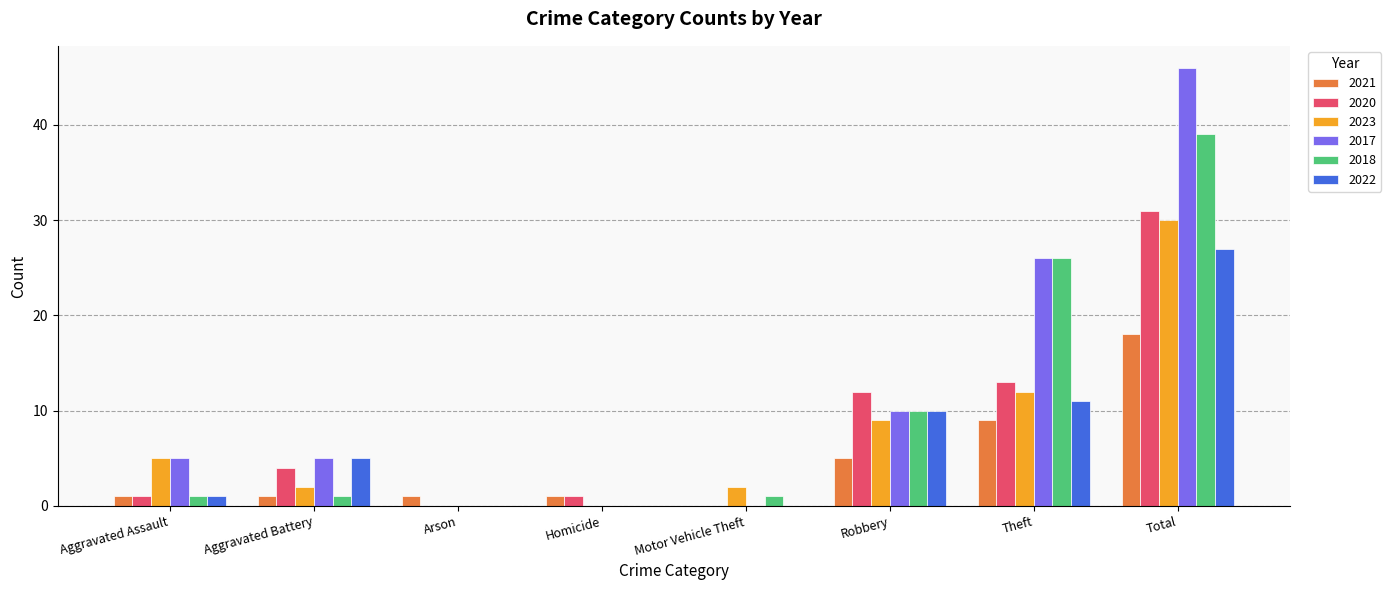

Which series has the largest range (max minus min)?

2017